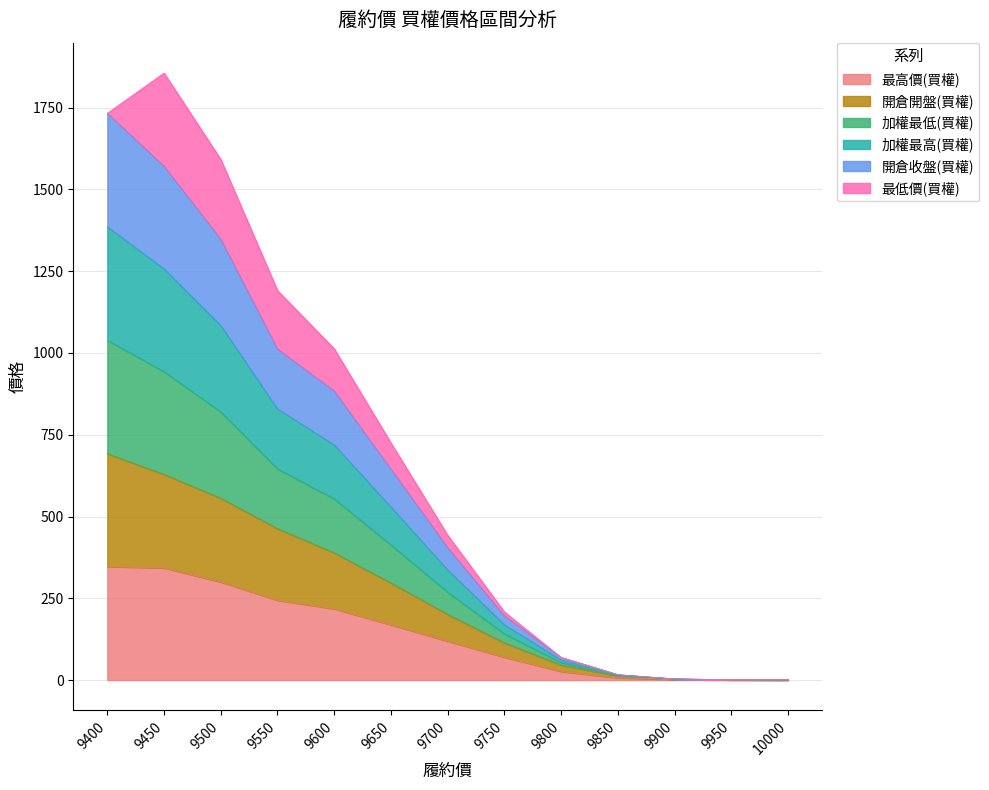

What is the difference between the maximum and minimum values in the 最高價(買權) series?

346.7